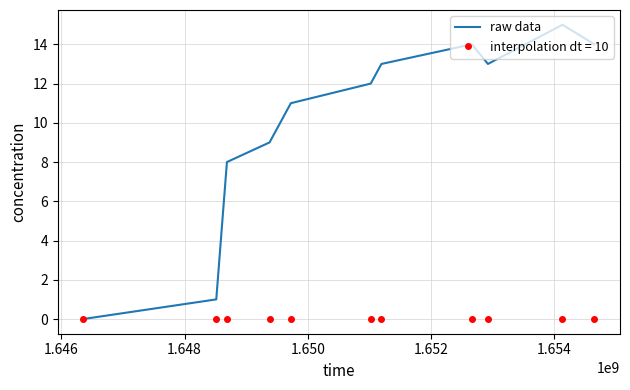

List the series in order of their overall mean, highest first.

raw data, interpolation dt = 10